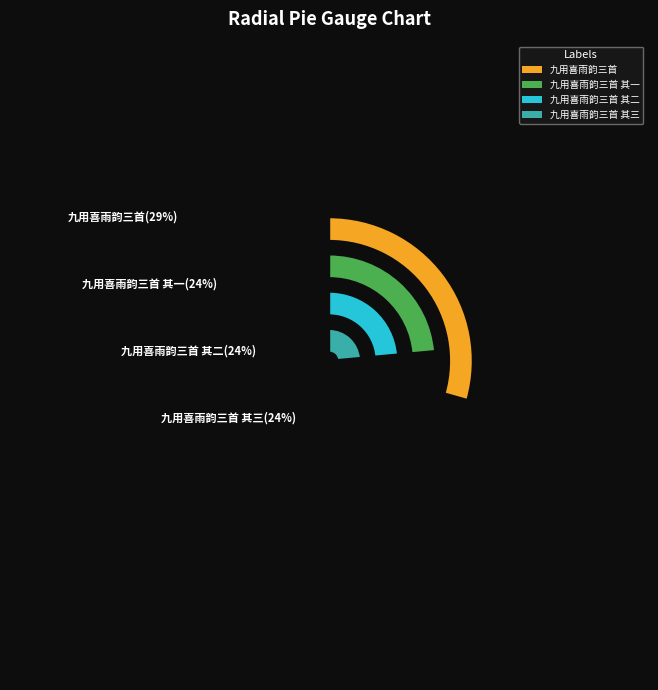

The 九用喜雨韵三首 其一 slice represents 24% of the pie. True or false?

True